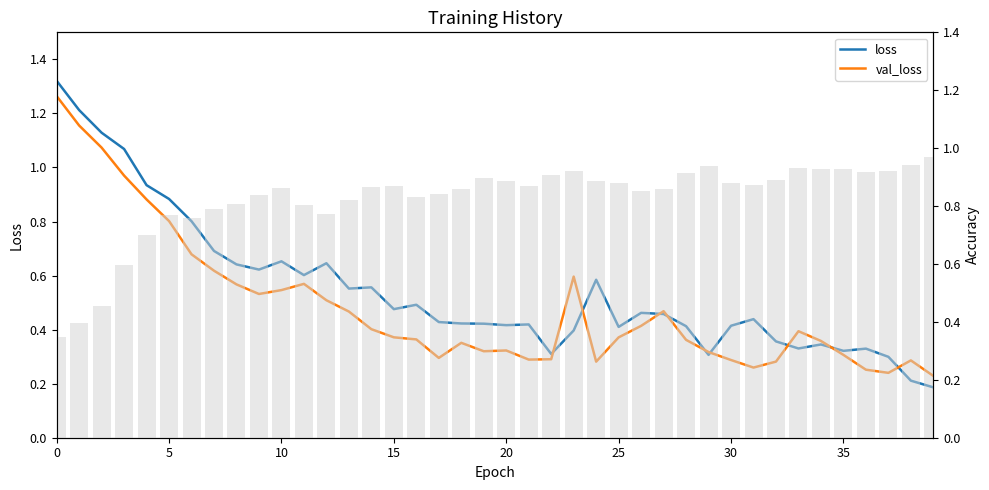

Does the chart contain stacked bars?

No